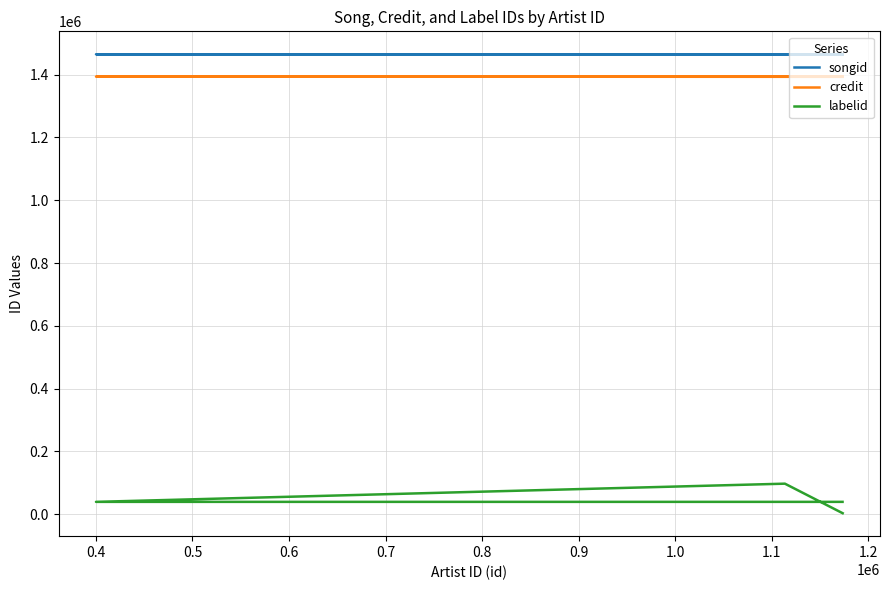

Which series has the largest range (max minus min)?

labelid